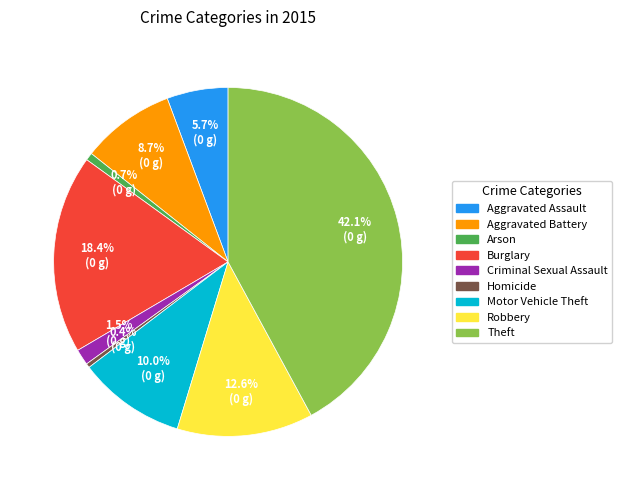

What is the largest slice in the pie chart?

Theft